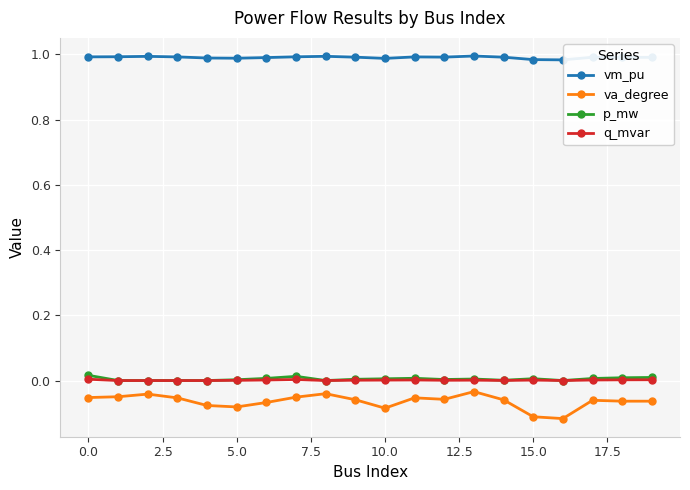

Count the number of data series in this chart.

4